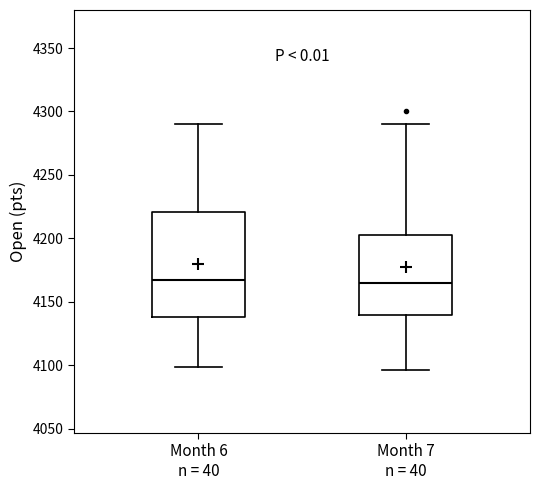

Reading left to right, read every box against the y-axis: the position of its median line, the range the box covers, and the ends of its whiskers. The values are not printed on the chart, so give them approximately, as read against the axis.

Month 6 n = 40: median 4165, box 4140 to 4220, whiskers 4100 to 4290
Month 7 n = 40: median 4165, box 4140 to 4205, whiskers 4095 to 4290